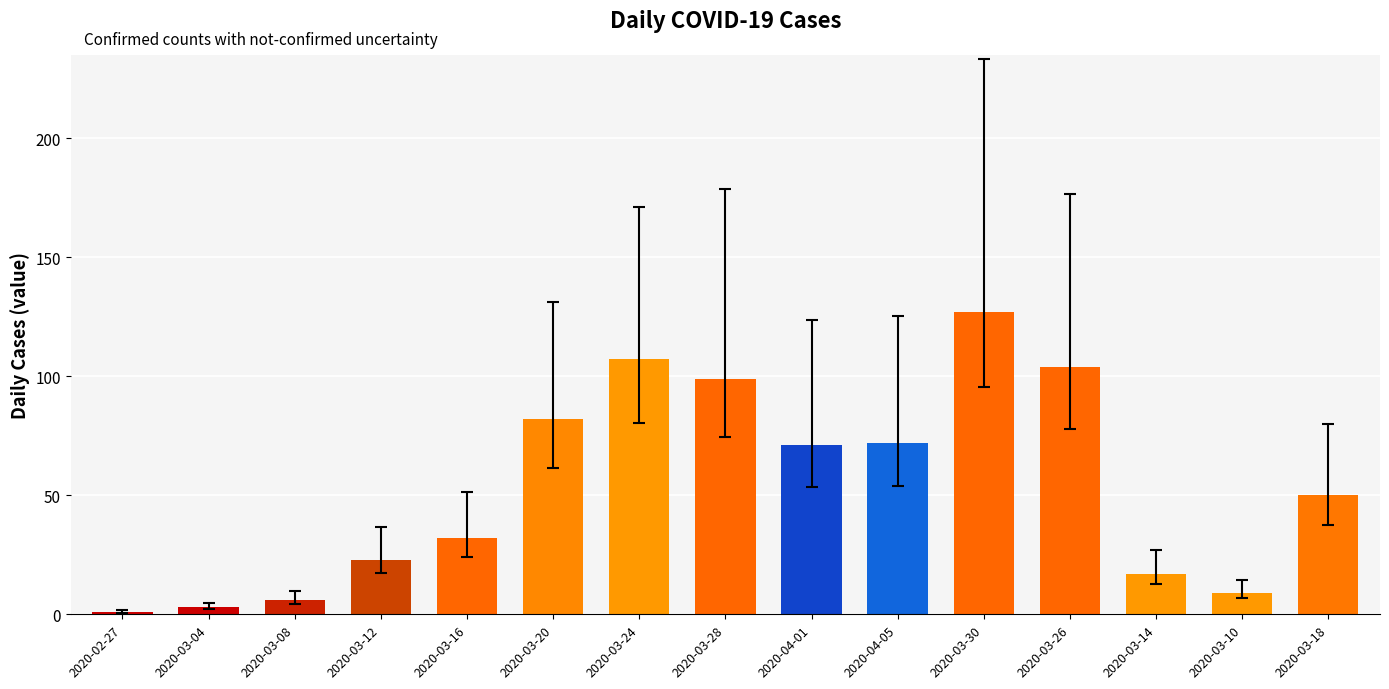

Reading left to right, list all the values displayed in this chart.

2020-02-27=1	2020-03-04=3	2020-03-08=6	2020-03-12=23	2020-03-16=32	2020-03-20=82	2020-03-24=107	2020-03-28=99	2020-04-01=71	2020-04-05=72	2020-03-30=127	2020-03-26=104	2020-03-14=17	2020-03-10=9	2020-03-18=50